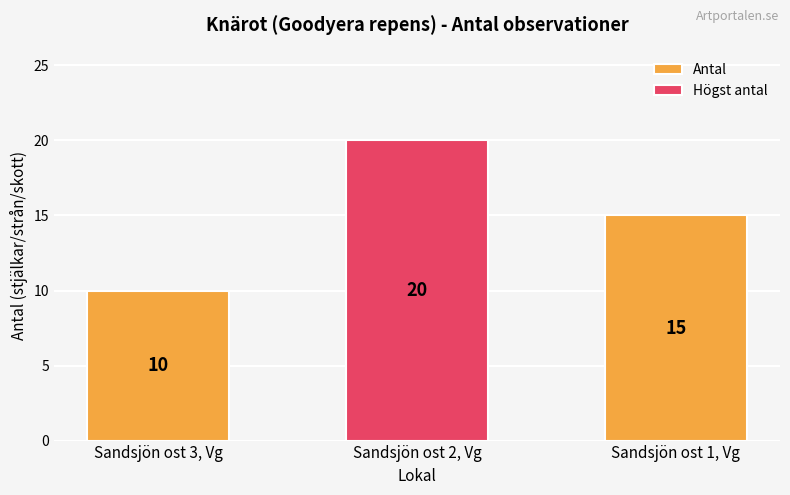

Rank the categories by value from highest to lowest.

Sandsjön ost 2, Vg, Sandsjön ost 1, Vg, Sandsjön ost 3, Vg